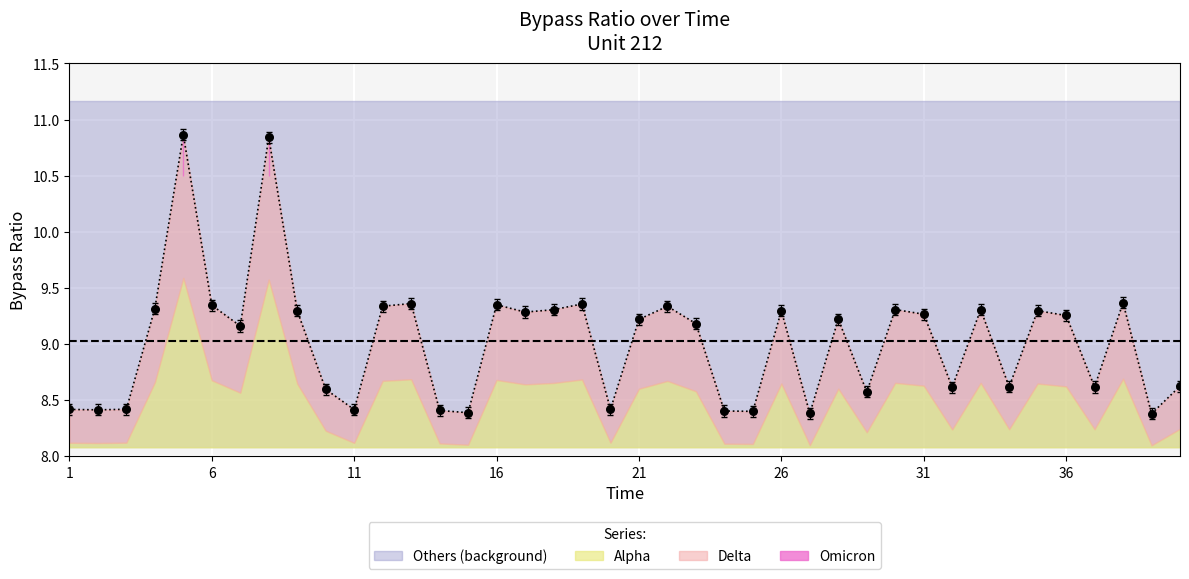

What is the change in value from 37 to 38?

+0.7